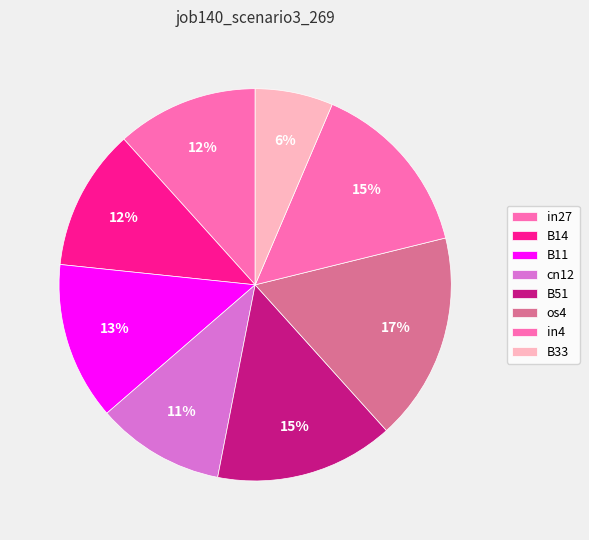

Do os4 and in27 together represent more than half of the pie?

No